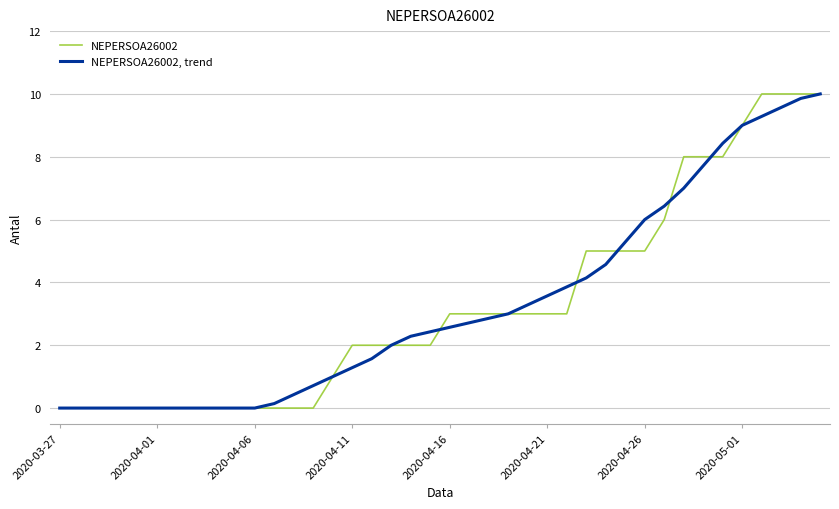

What is the highest value of the NEPERSOA26002, trend series?

10.0